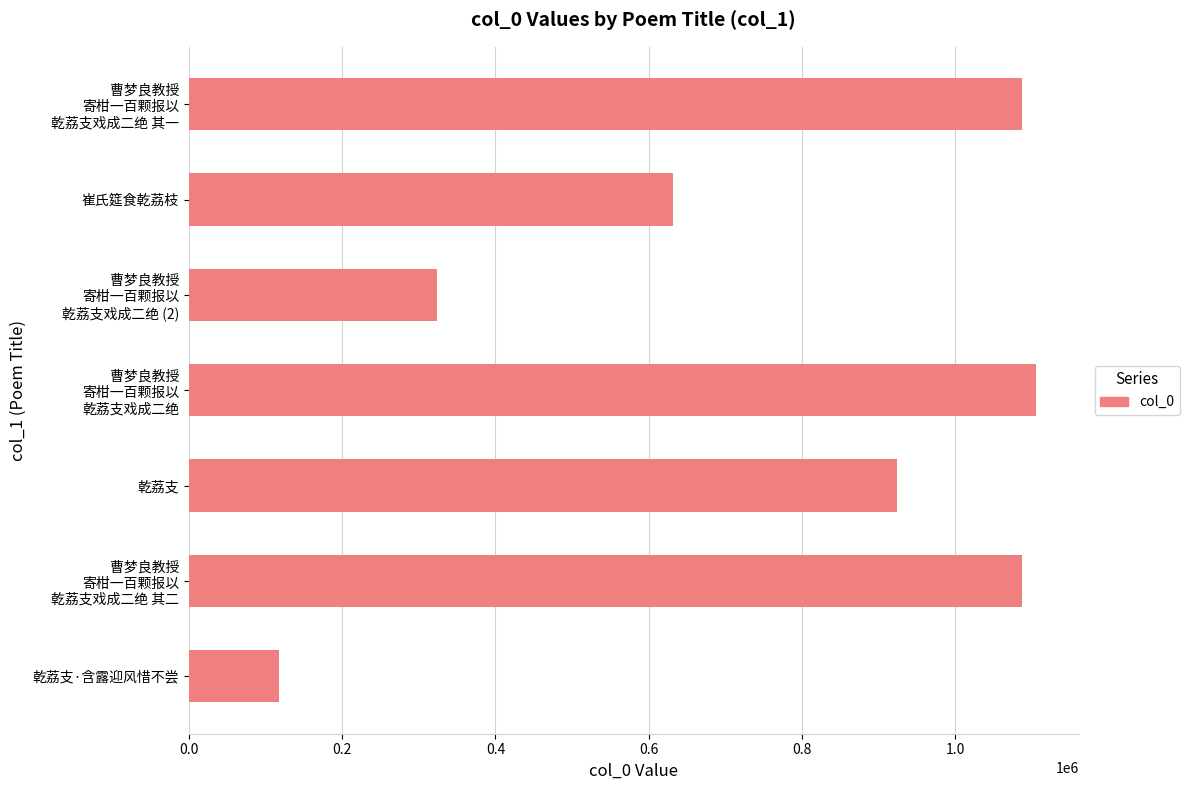

What is the maximum value shown in the chart?

1105709